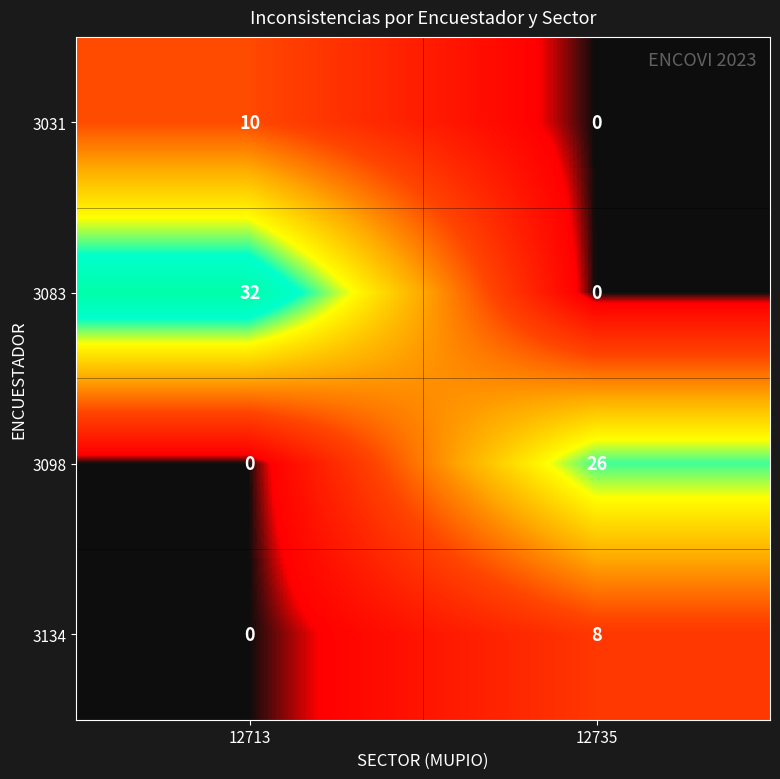

What is the difference between the 3134 values at 12713 and 12735?

8